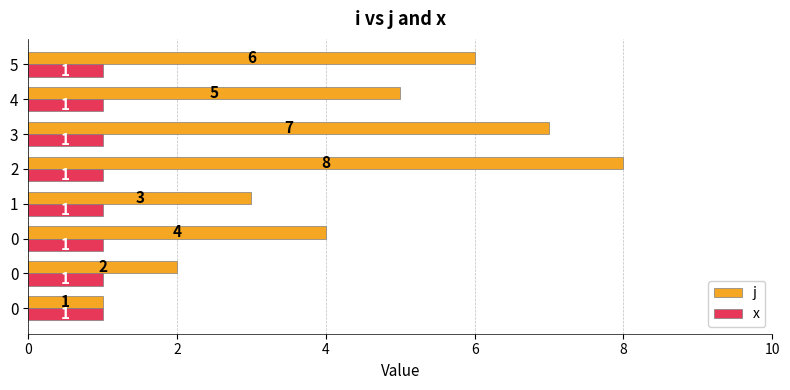

At which category is the sum across all series the highest?

2